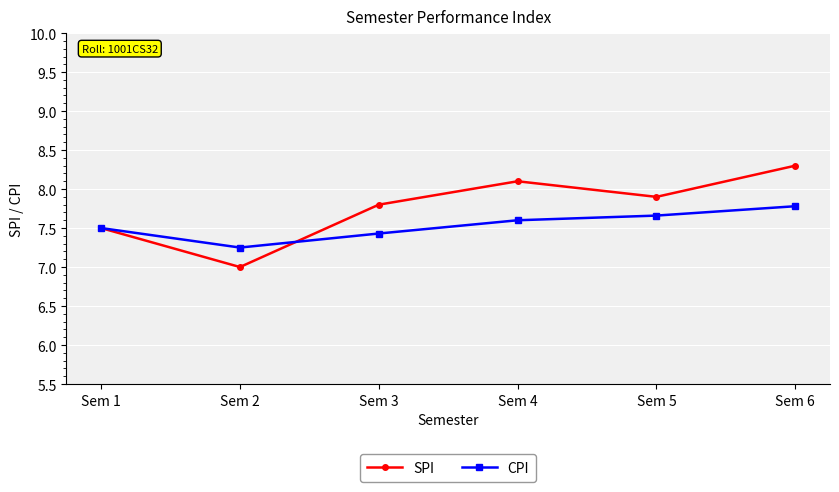

Does the chart display data point markers on the line(s)?

Yes